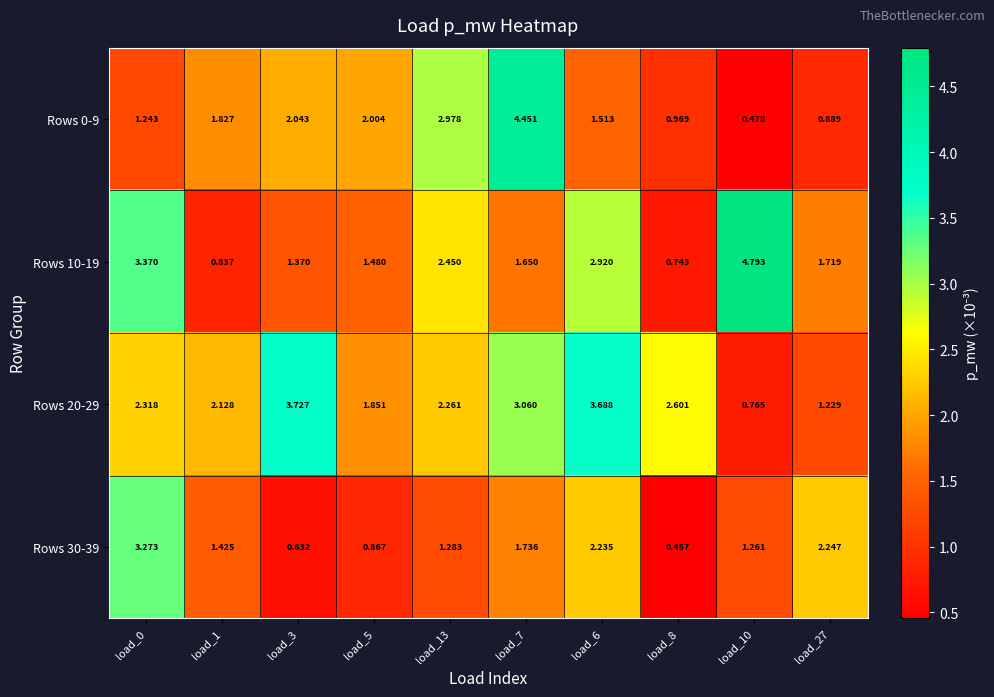

Which series has the largest range (max minus min)?

Rows 10-19